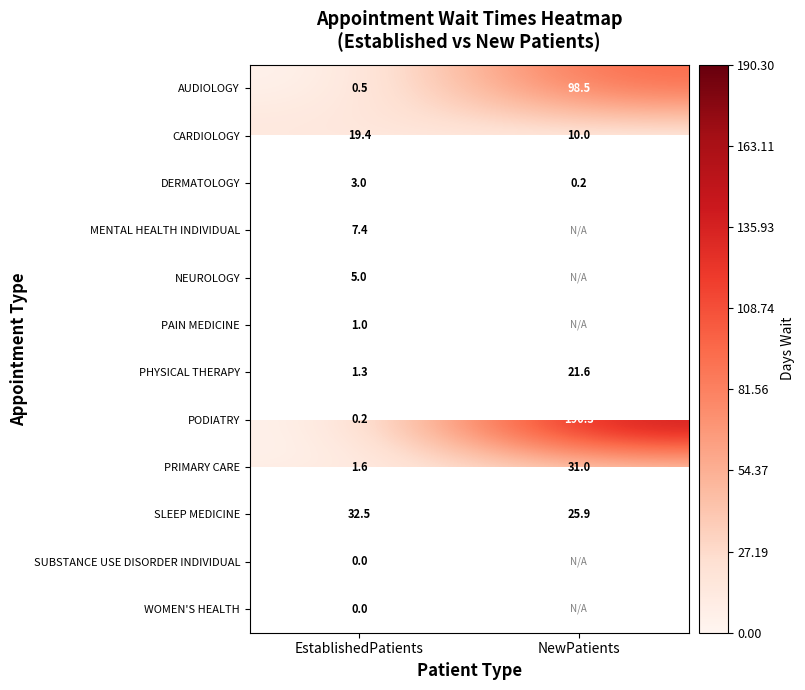

What is the total value across all series at EstablishedPatients?

71.9